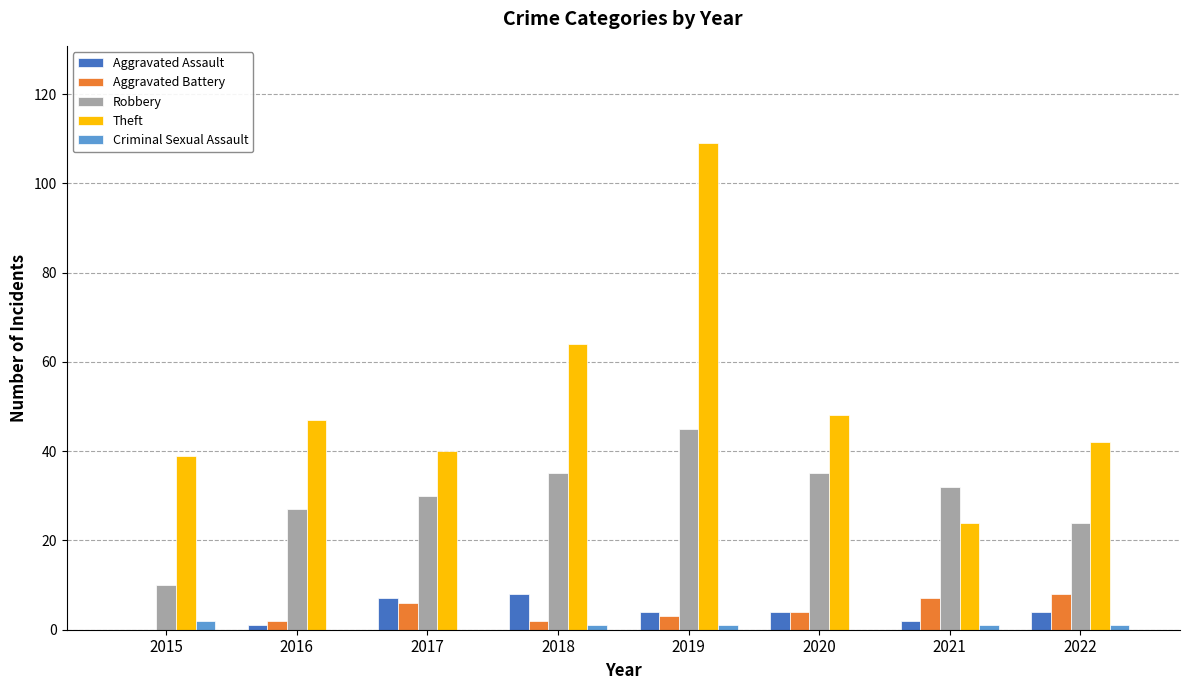

True or false: Theft has a value of 64 at 2018.

True